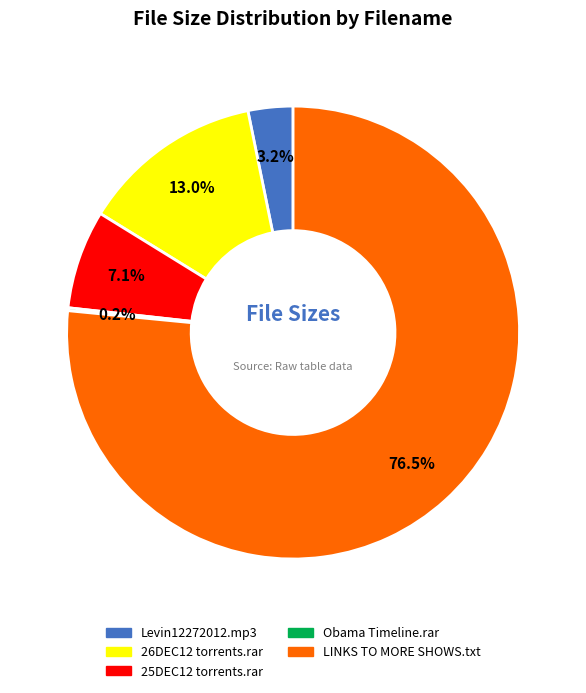

Is there any slice that represents more than half of the pie?

Yes